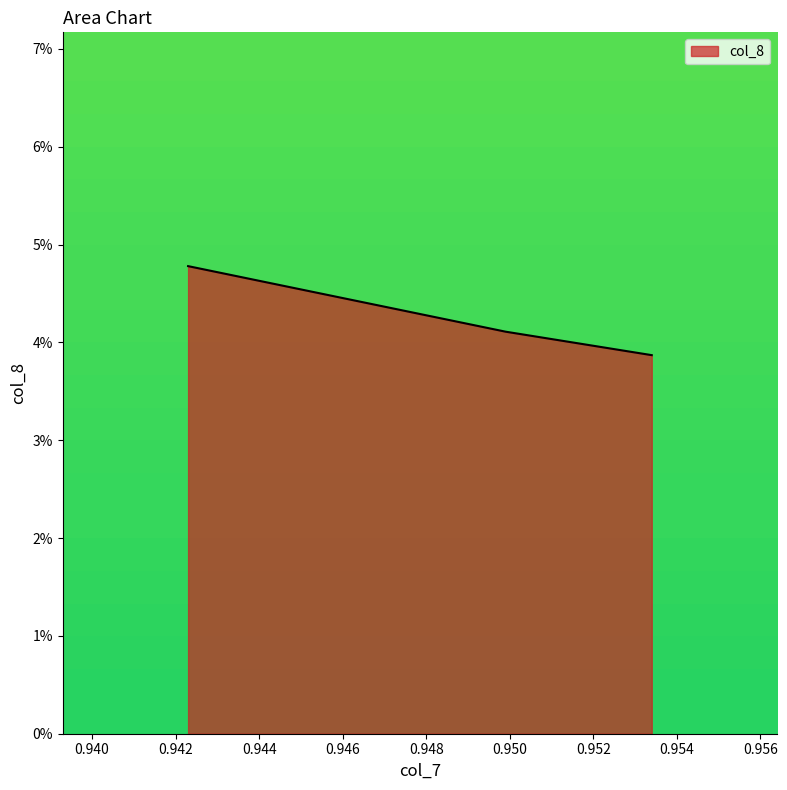

List the labels in order of value, largest first.

0.9423, 0.9499, 0.9534